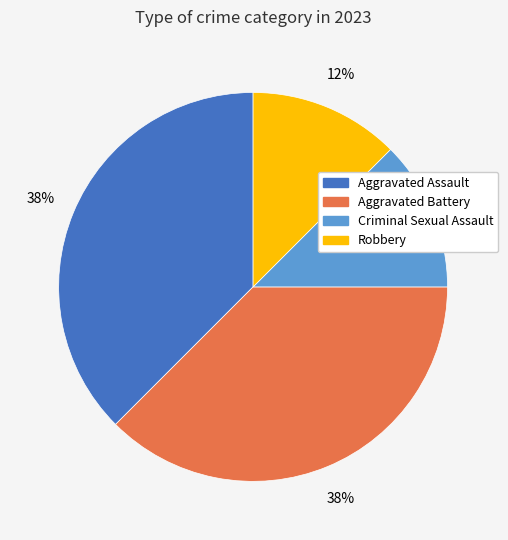

To the nearest percent, what is the average slice percentage?

25%